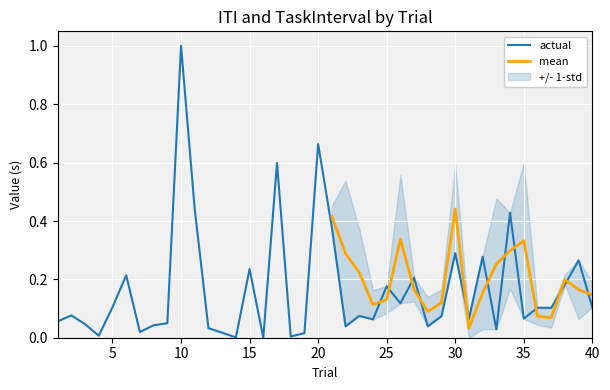

Is this an area chart (filled region under the line)?

No